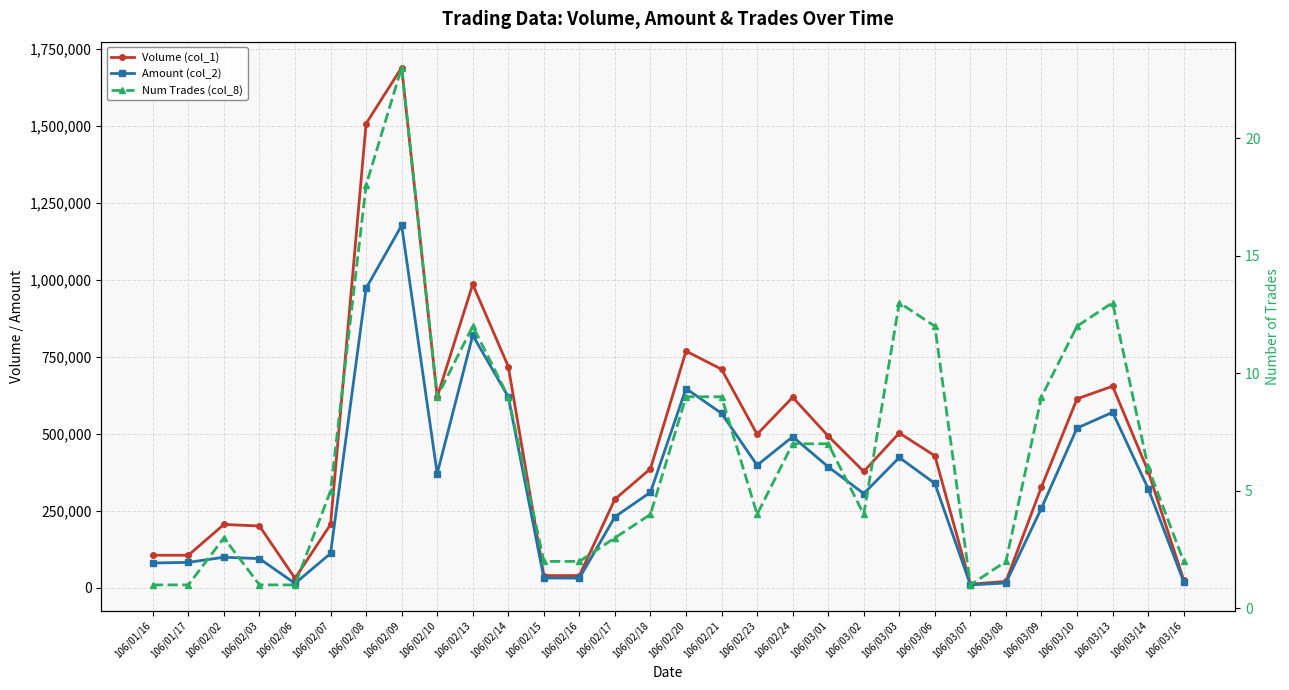

How many interior local peaks does the Amount (col_2) series have?

7